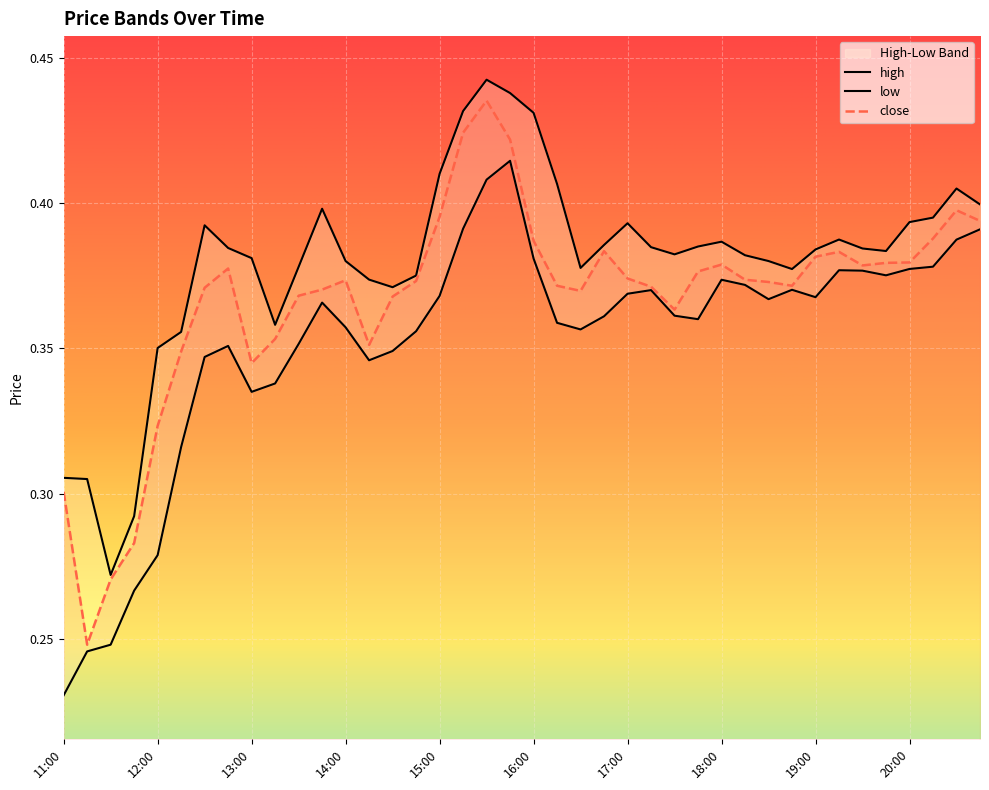

Between 11:15 and 16:30, which is larger?

16:30